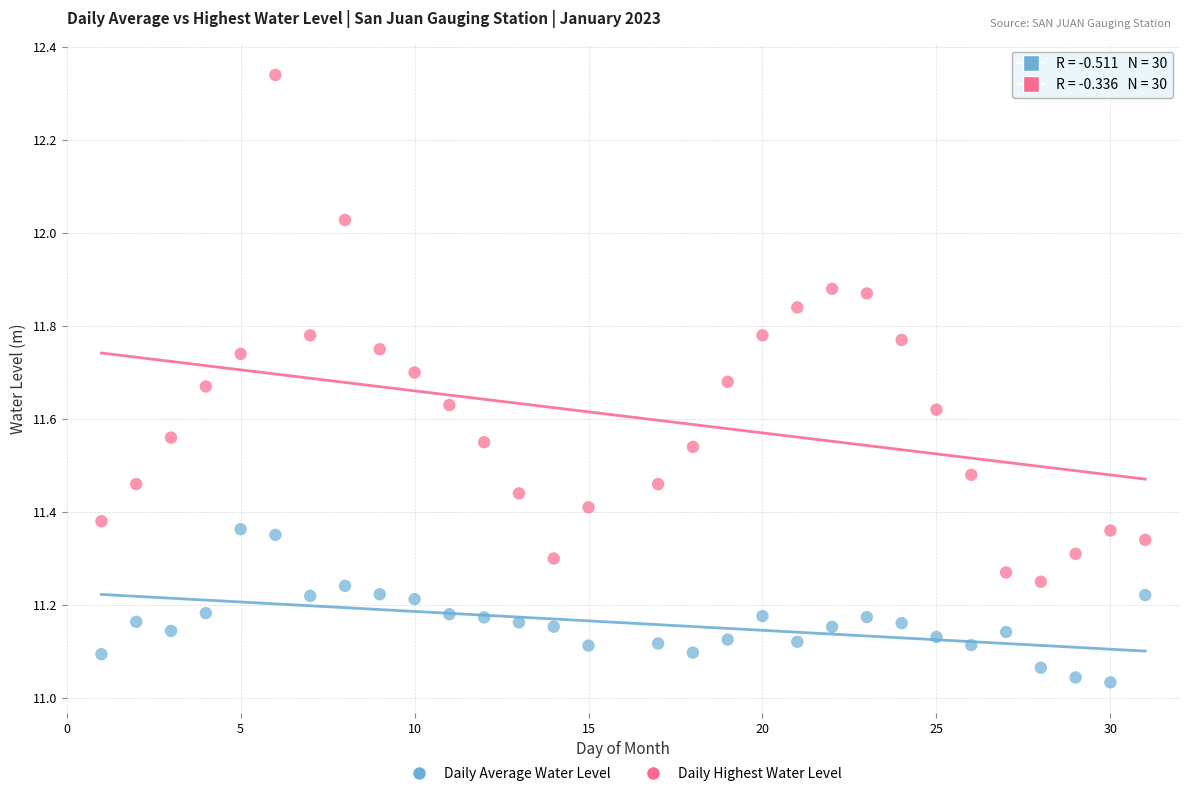

Which series has the widest spread of Y values?

Daily Highest Water Level